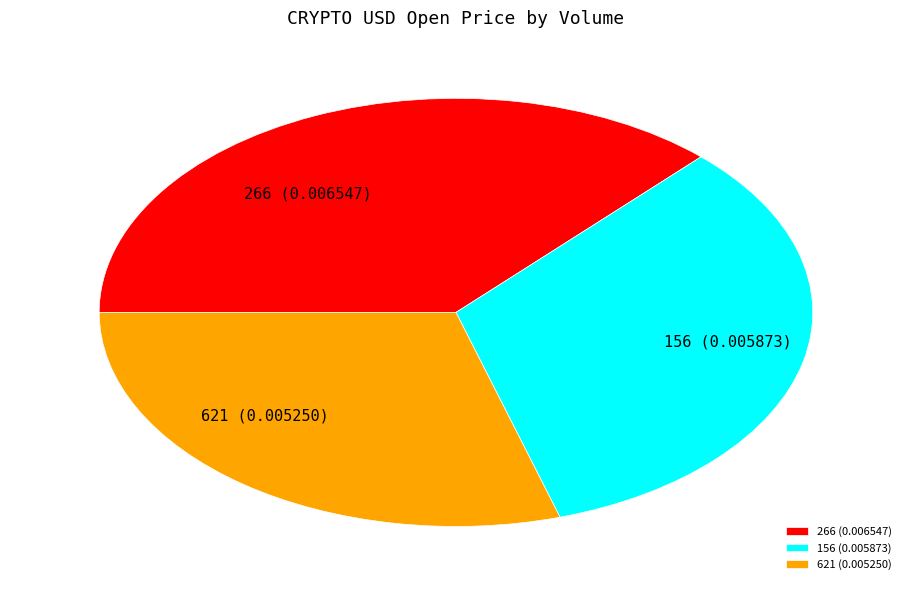

Is it true that 621 is 17% of the pie?

False